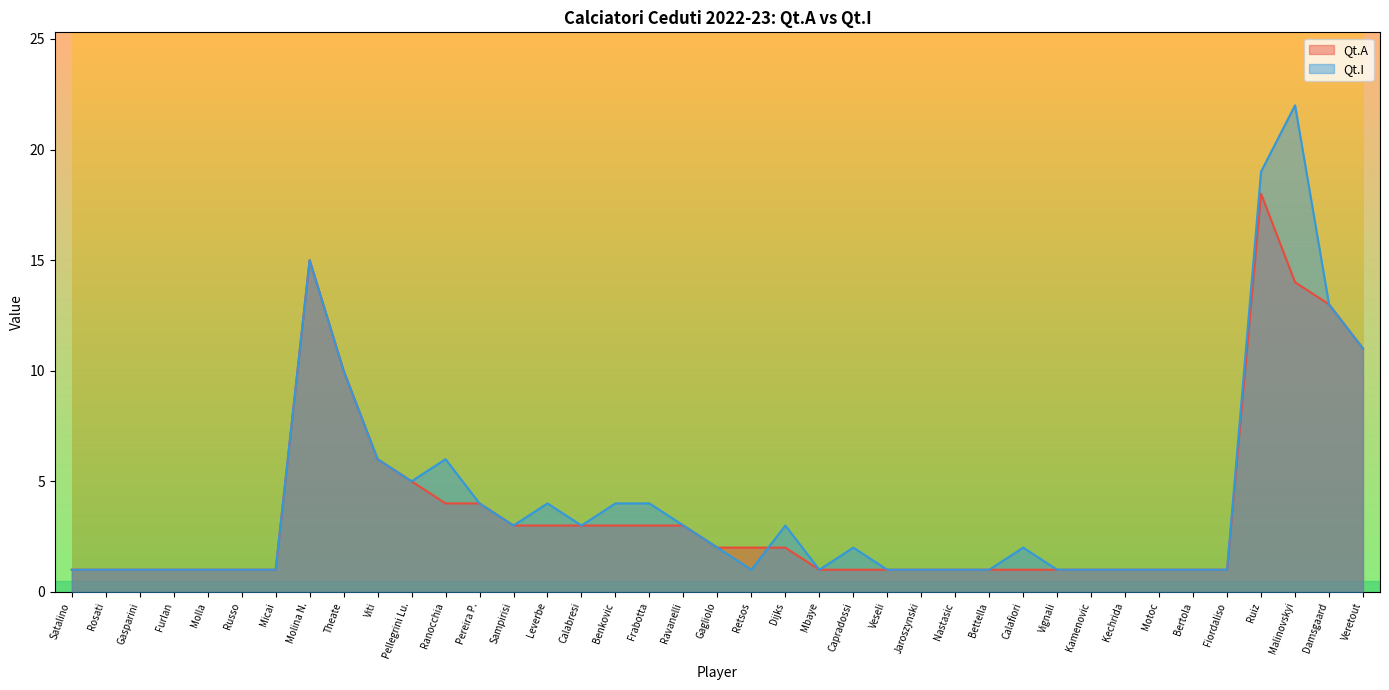

Reading left to right, extract all data points from this chart.

Qt.A: 1	1	1	1	1	1	1	15	10	6	5	4	4	3	3	3	3	3	3	2	2	2	1	1	1	1	1	1	1	1	1	1	1	1	1	18	14	13	11
Qt.I: 1	1	1	1	1	1	1	15	10	6	5	6	4	3	4	3	4	4	3	2	1	3	1	2	1	1	1	1	2	1	1	1	1	1	1	19	22	13	11